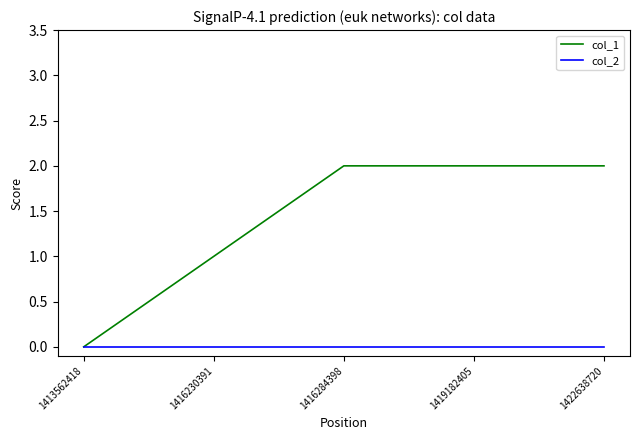

What is the difference between the second highest and minimum values in the col_1 series?

2